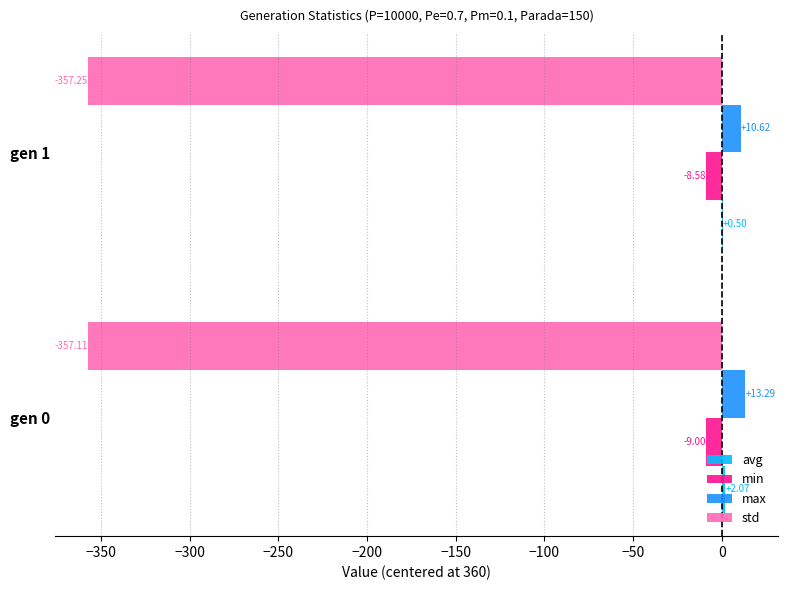

At which category is the sum across all series the highest?

gen 0